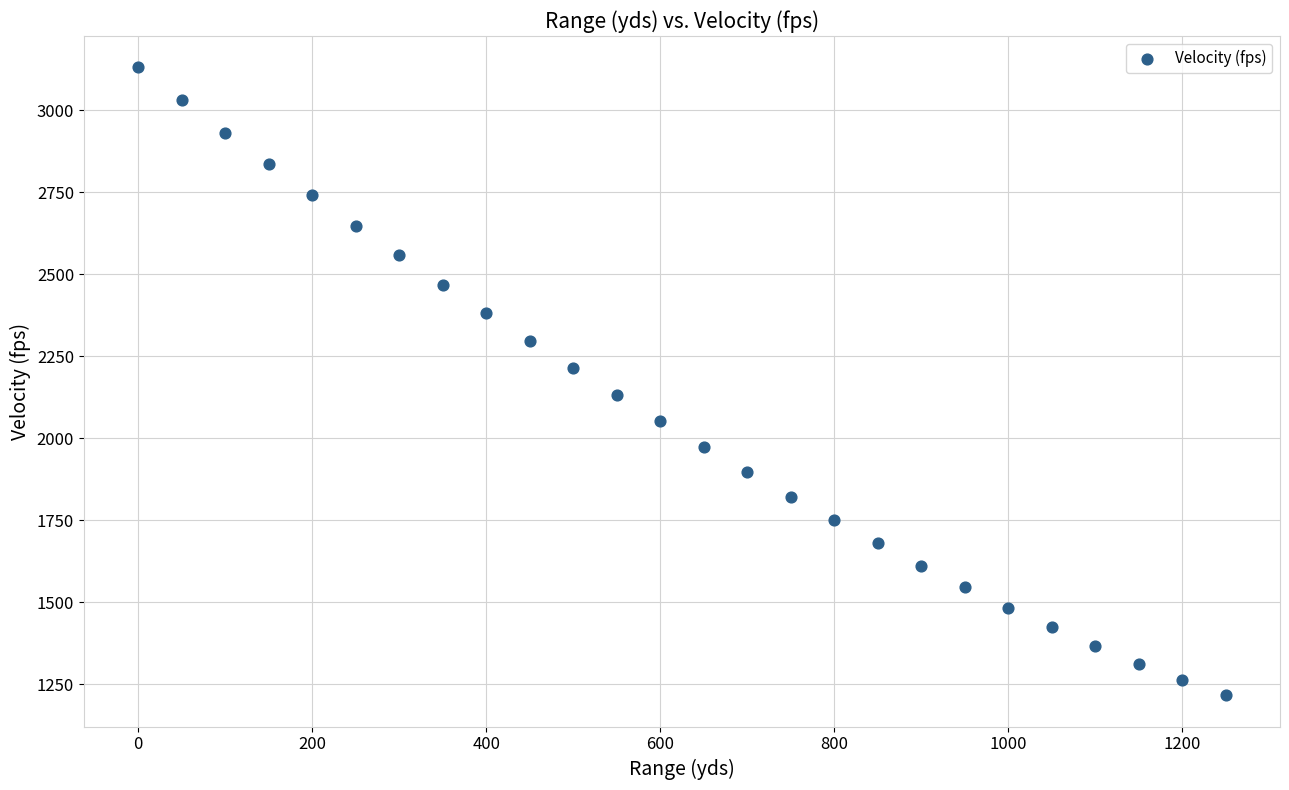

What is the range of X values (max minus min)?

1250